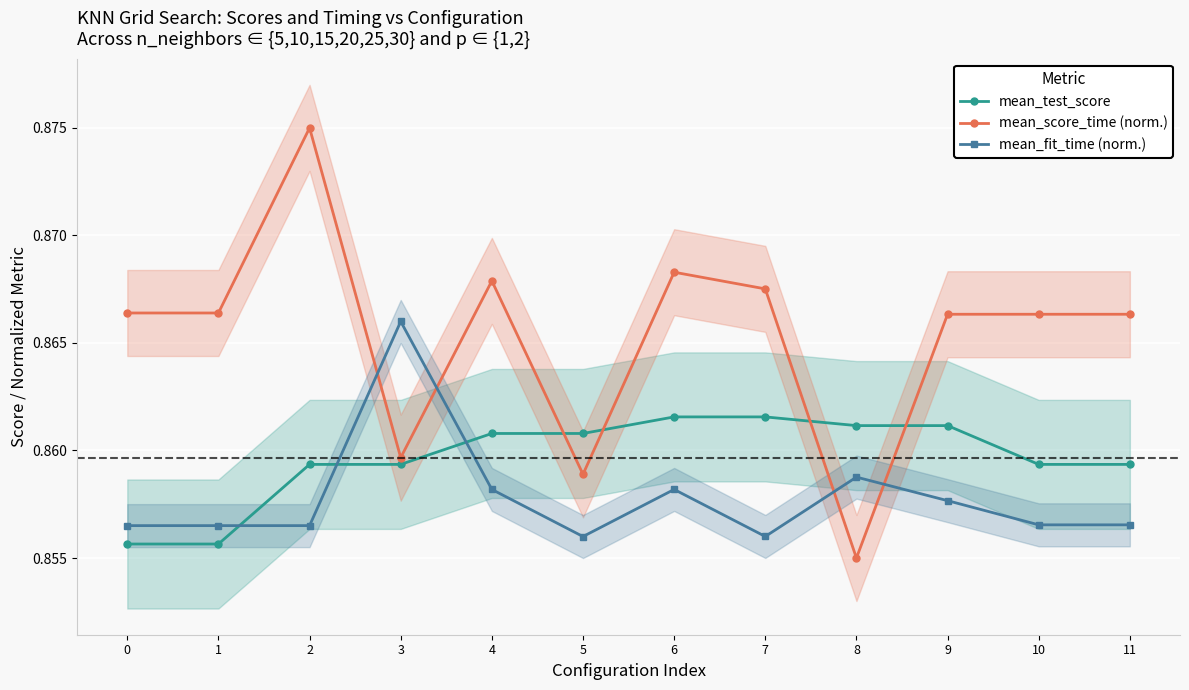

Which series has the largest total across all categories?

mean_score_time (norm.)